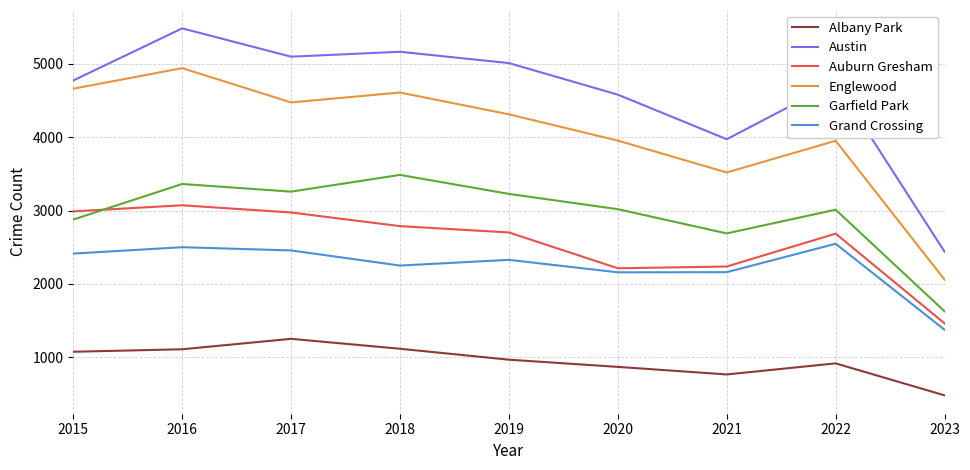

True or false: Englewood and Grand Crossing cross at least once.

False